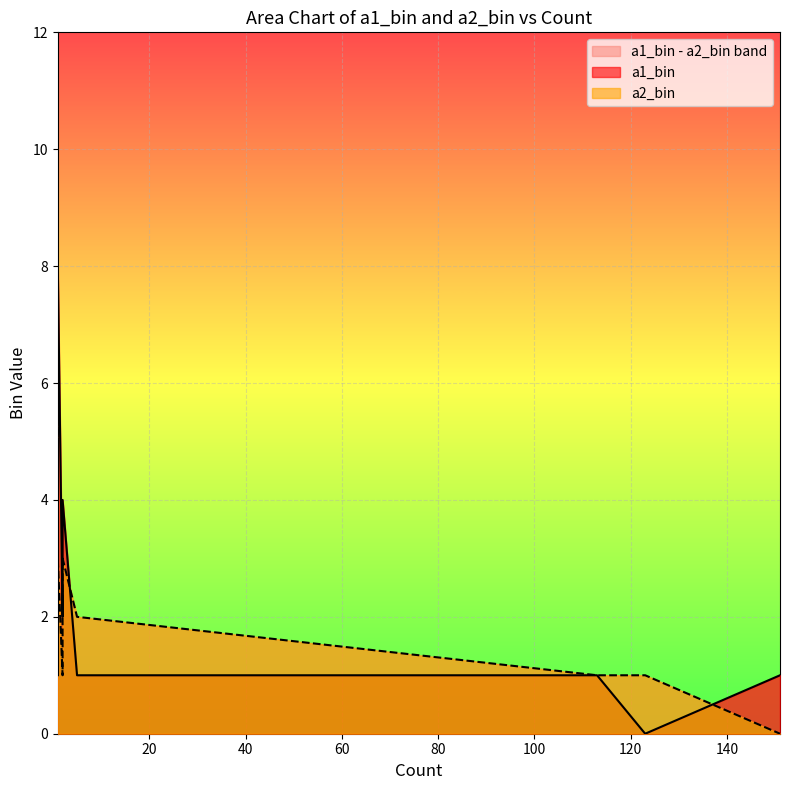

What is the label of the 4th point from the left?

5